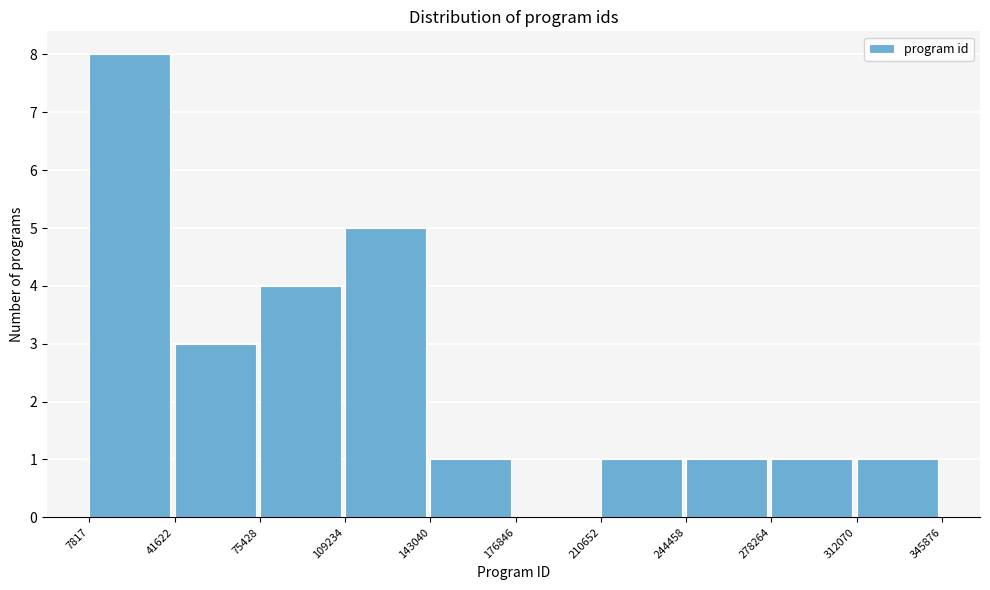

What is the height of the bar covering 244458 to 278264 on the x-axis? The values are not printed on the chart, so give them approximately, as read against the axis.

1